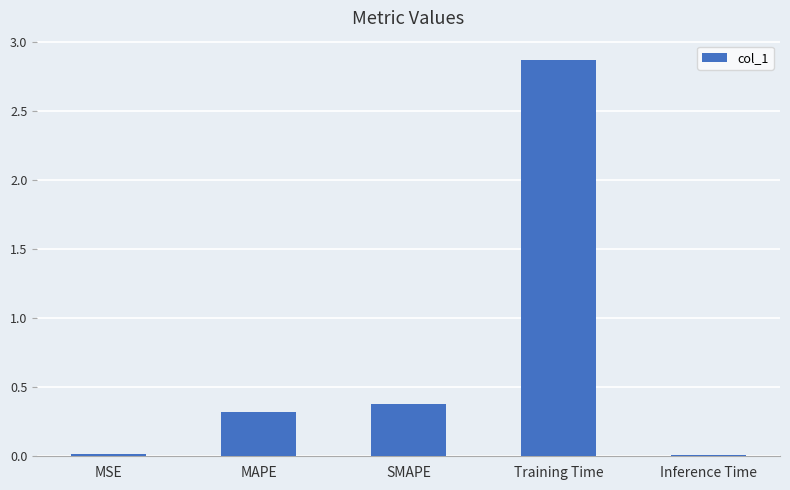

Between Inference Time and Training Time, which is larger?

Training Time